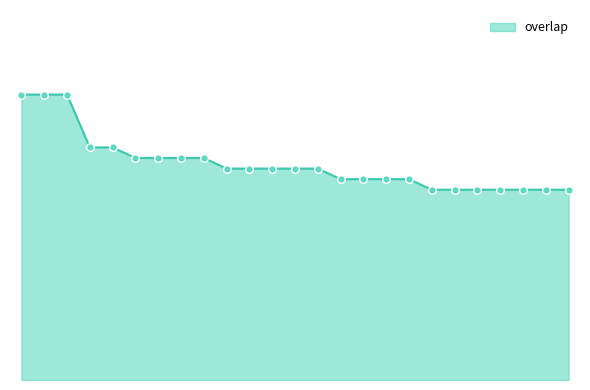

Is this an area chart (filled region under the line)?

Yes